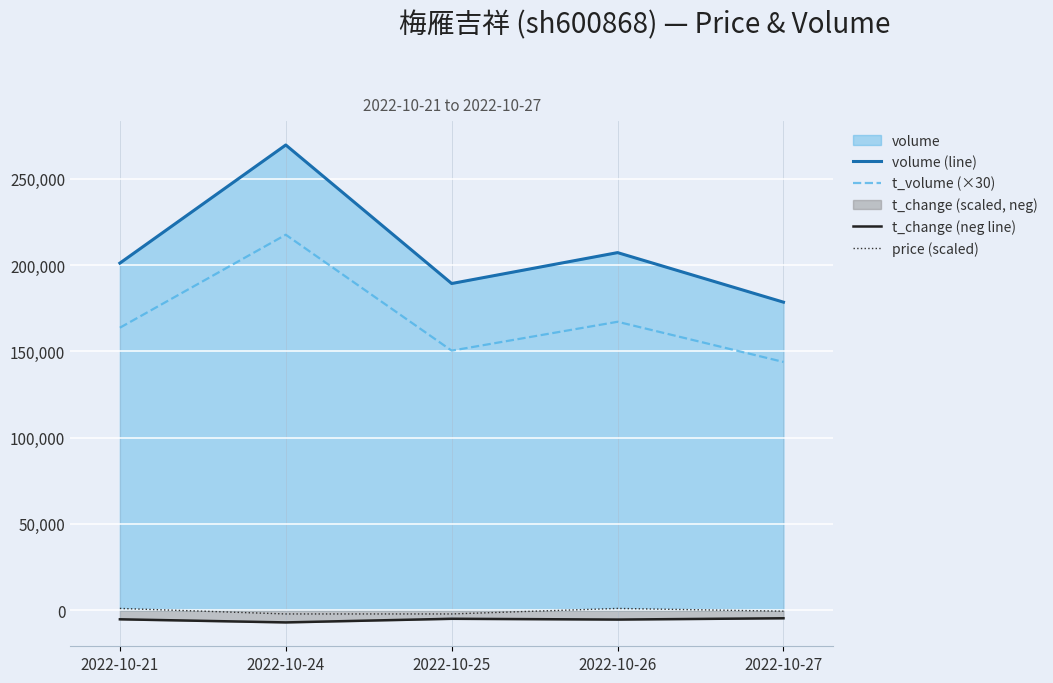

Which label corresponds to the smallest value in the chart?

2022-10-24